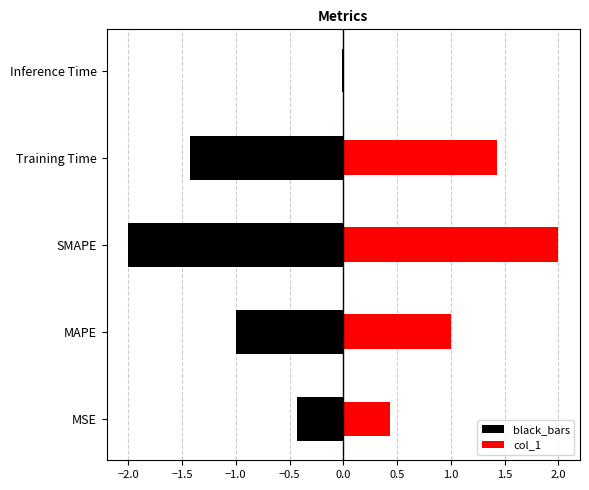

The value of black_bars at Training Time is -1.4. True or false?

True